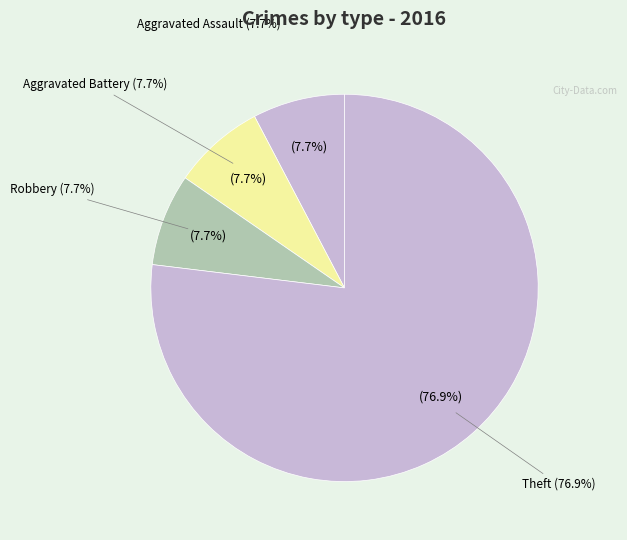

True or false: Aggravated Assault accounts for 18% of the total.

False